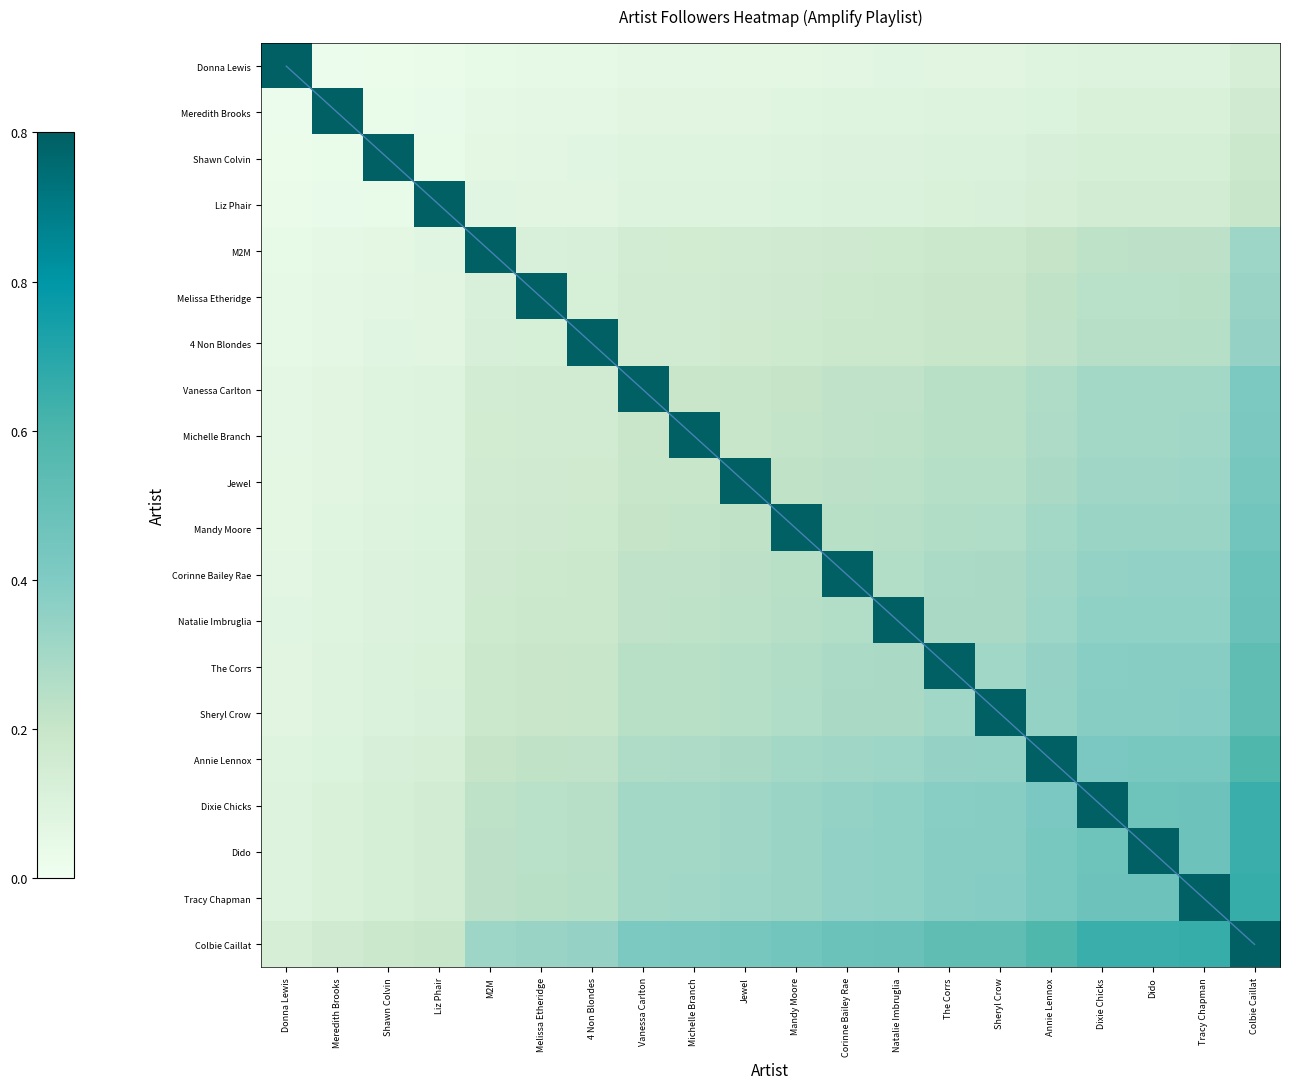

Read the Mandy Moore value at 4 Non Blondes.

0.2